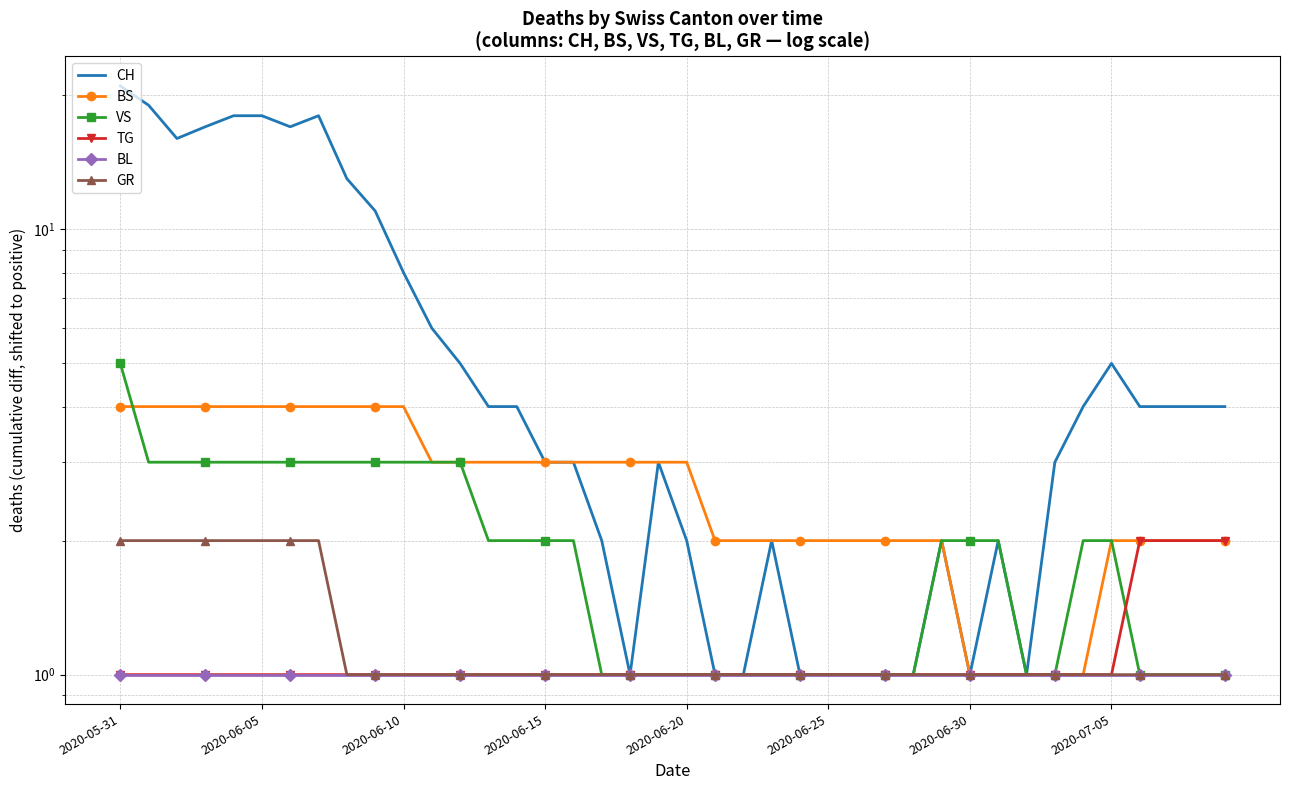

Which series has the largest total across all categories?

CH